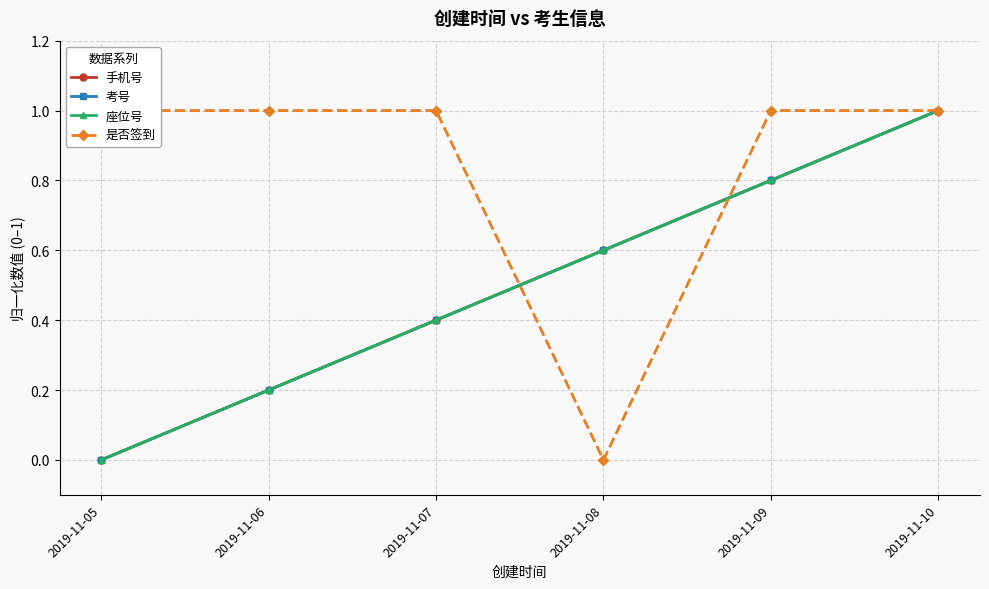

How many categories are shown in the chart?

6